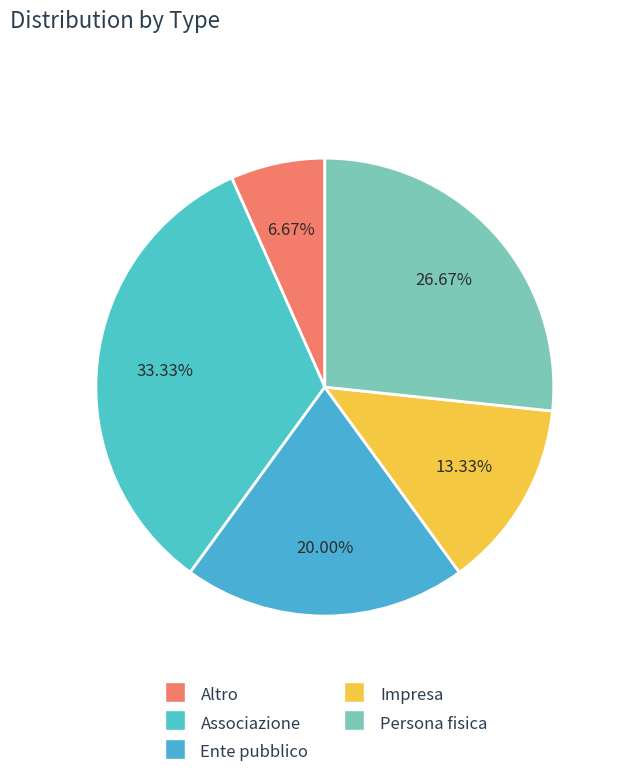

How many slices are in this pie chart?

5